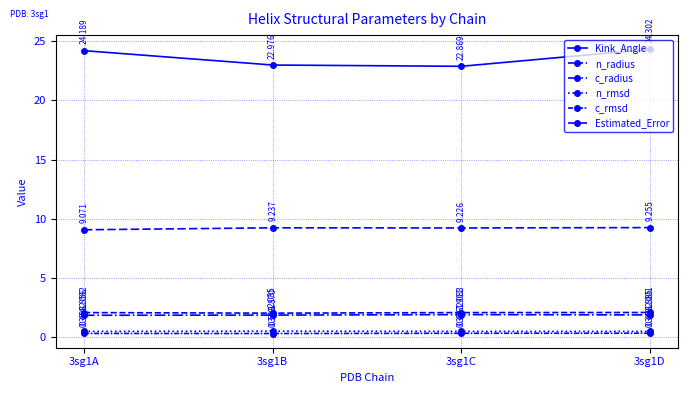

In Estimated_Error, how many points are lower than both neighbors (excluding endpoints)?

1